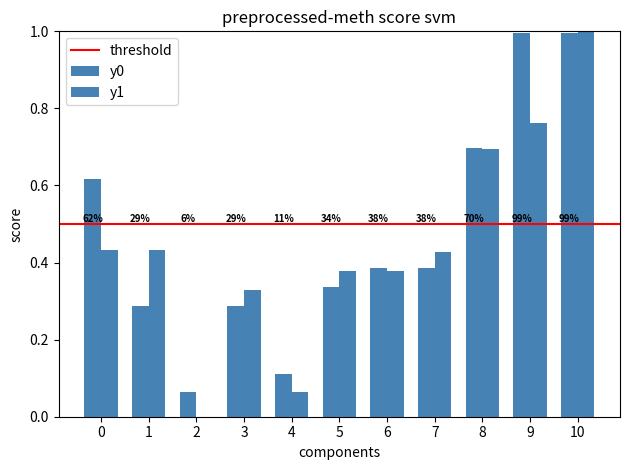

Are the bars horizontal?

No